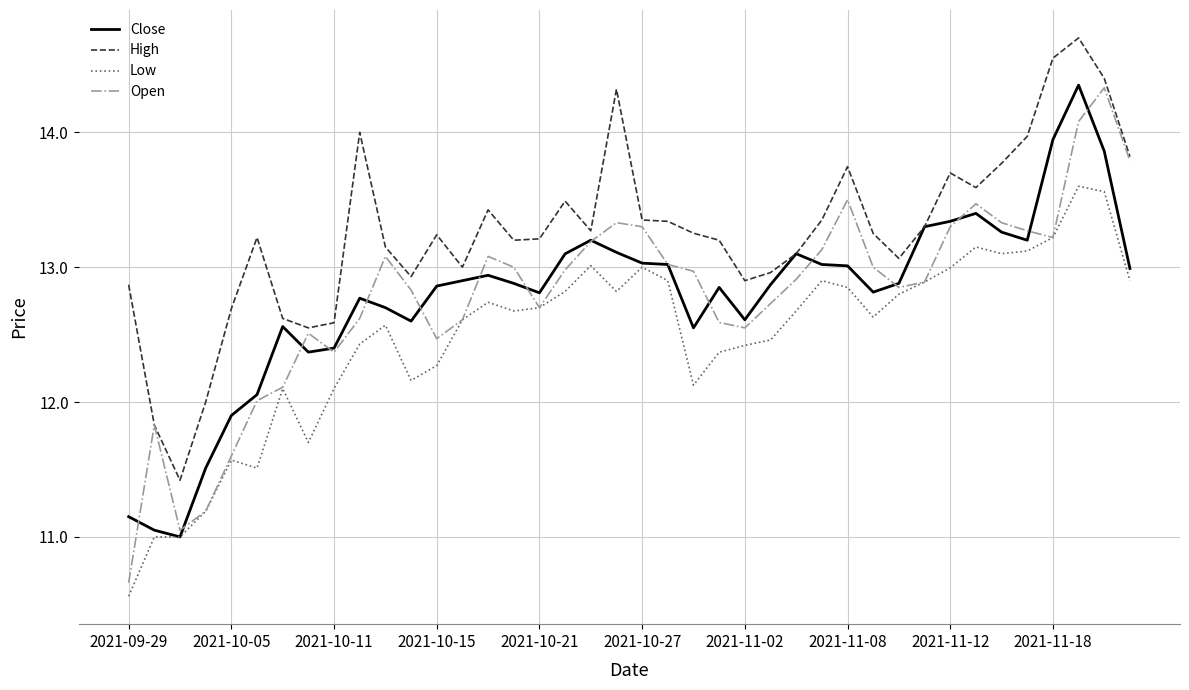

In High, how many points are higher than both neighbors (excluding endpoints)?

9